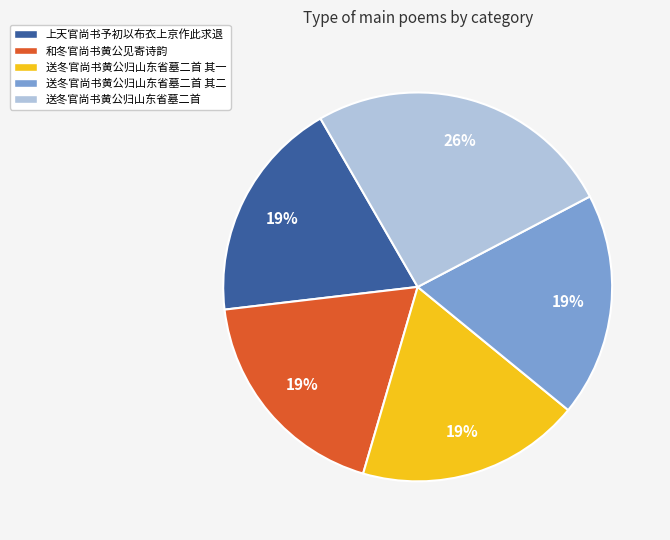

Is there any slice that represents more than half of the pie?

No